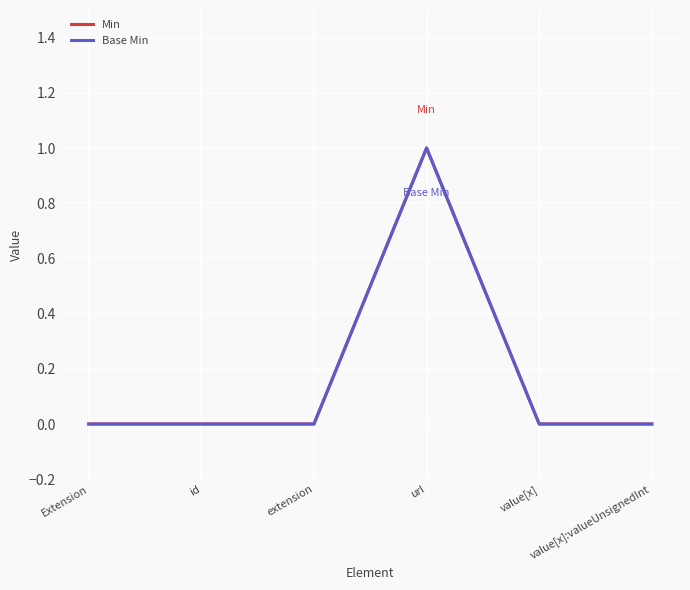

How many lines are shown in the chart?

2